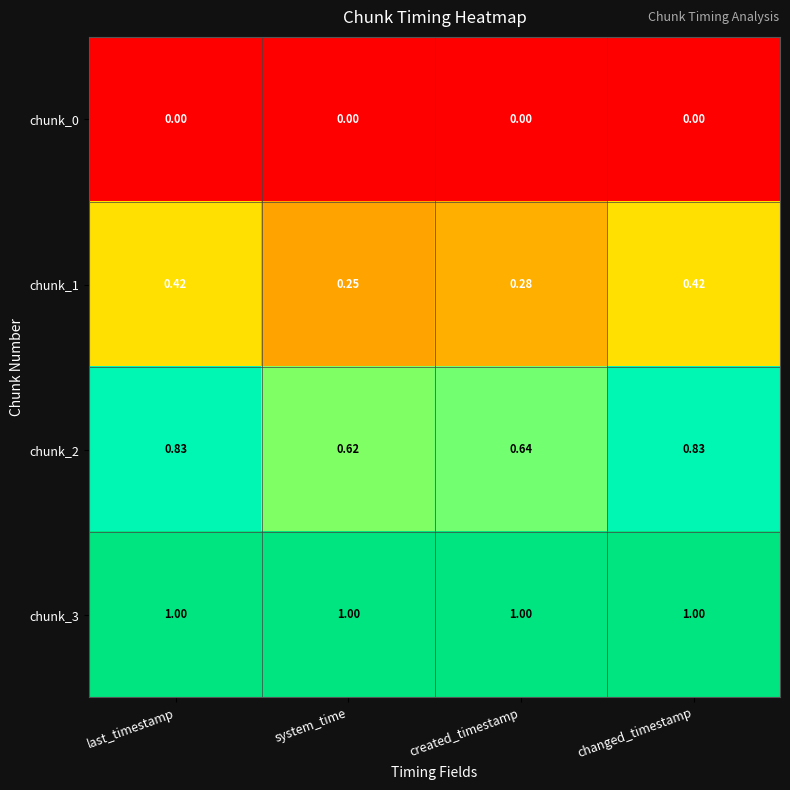

Where is chunk_1 nearest to the value 0?

system_time